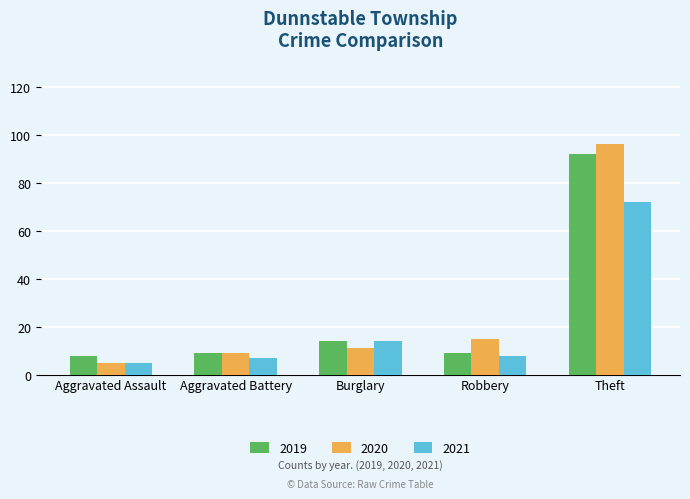

At how many categories does at least one series exceed 28?

1